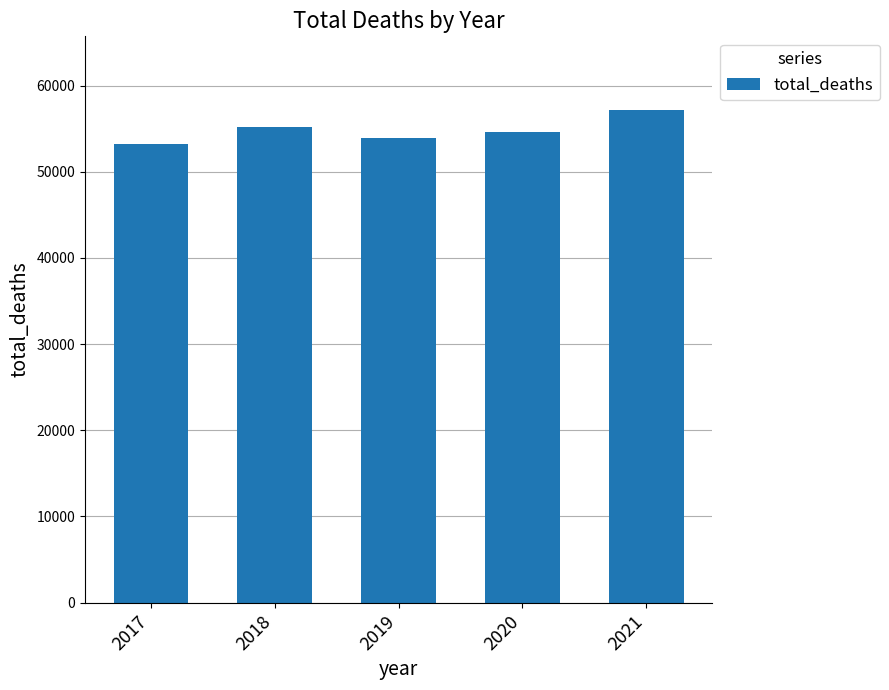

At which category does the chart reach its peak across all series?

2021